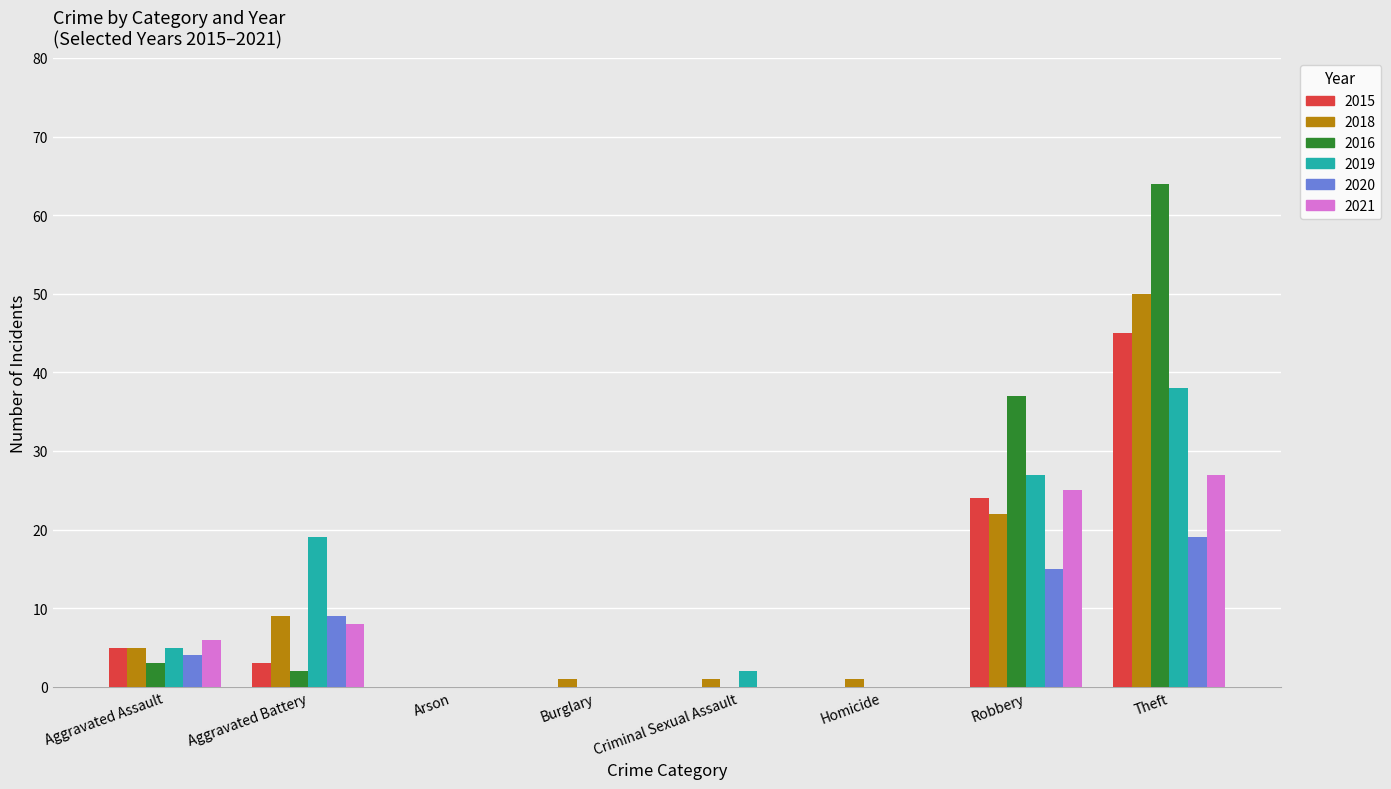

Is it true that 2019 equals 38 at Theft?

True